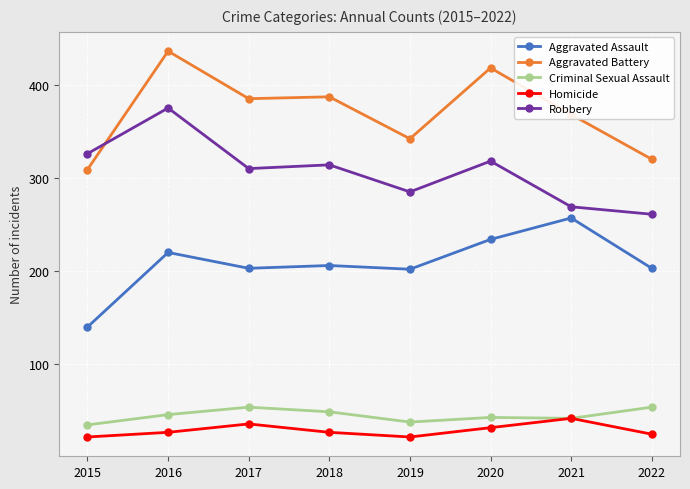

Between 2018 and 2022, which series saw the biggest shift?

Aggravated Battery